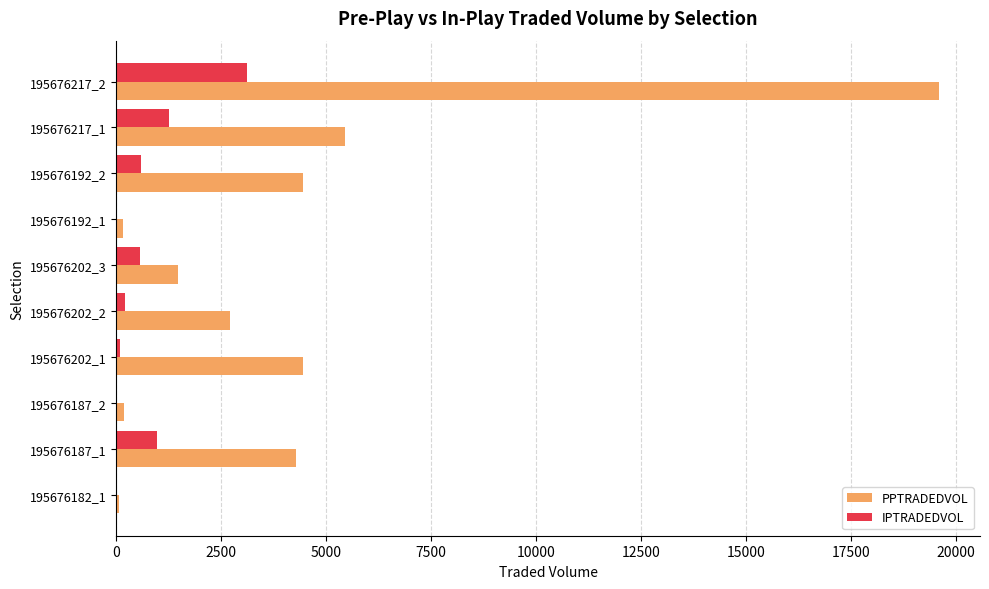

Between 195676217_1 and 195676217_2, which series saw the biggest shift?

PPTRADEDVOL